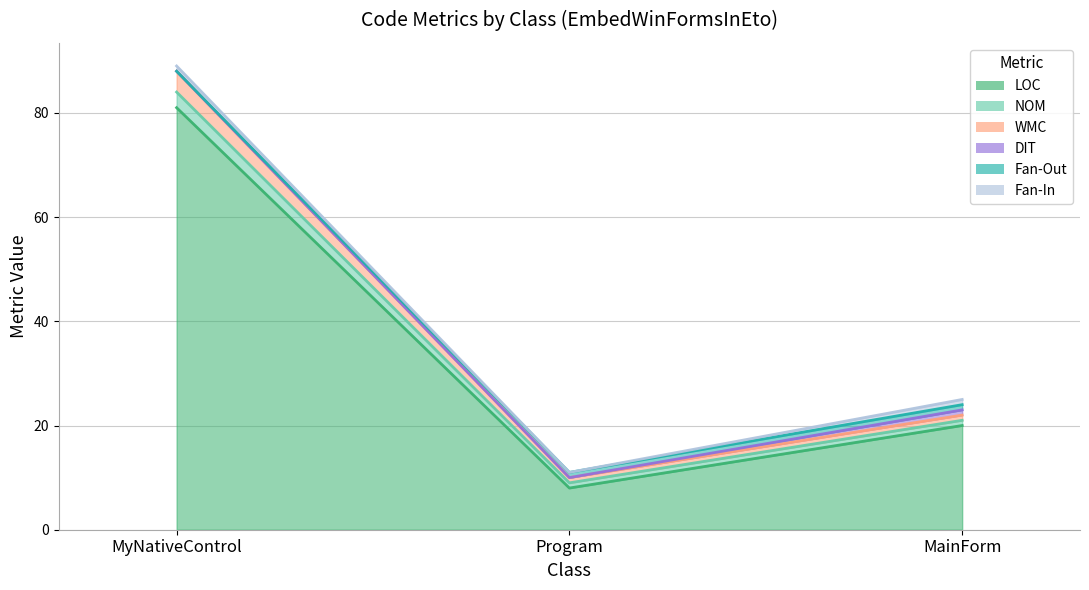

The value of NOM at MainForm is 36. True or false?

False